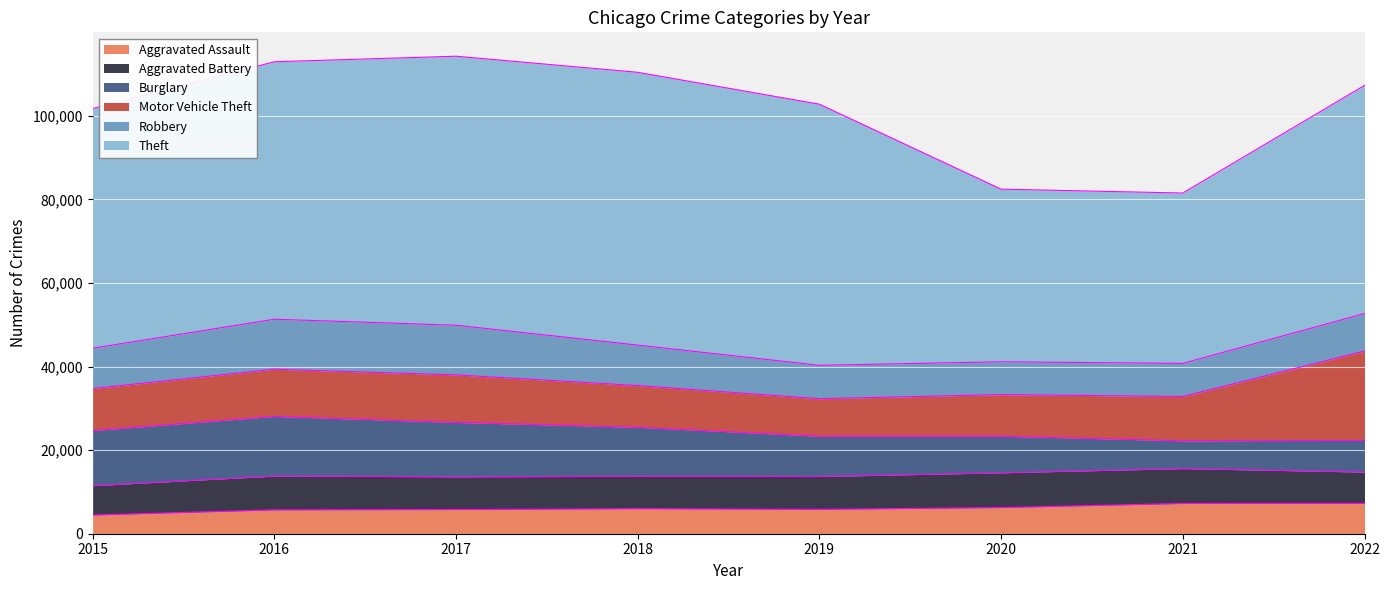

What is the difference between the second highest and minimum values in the Theft series?

23606